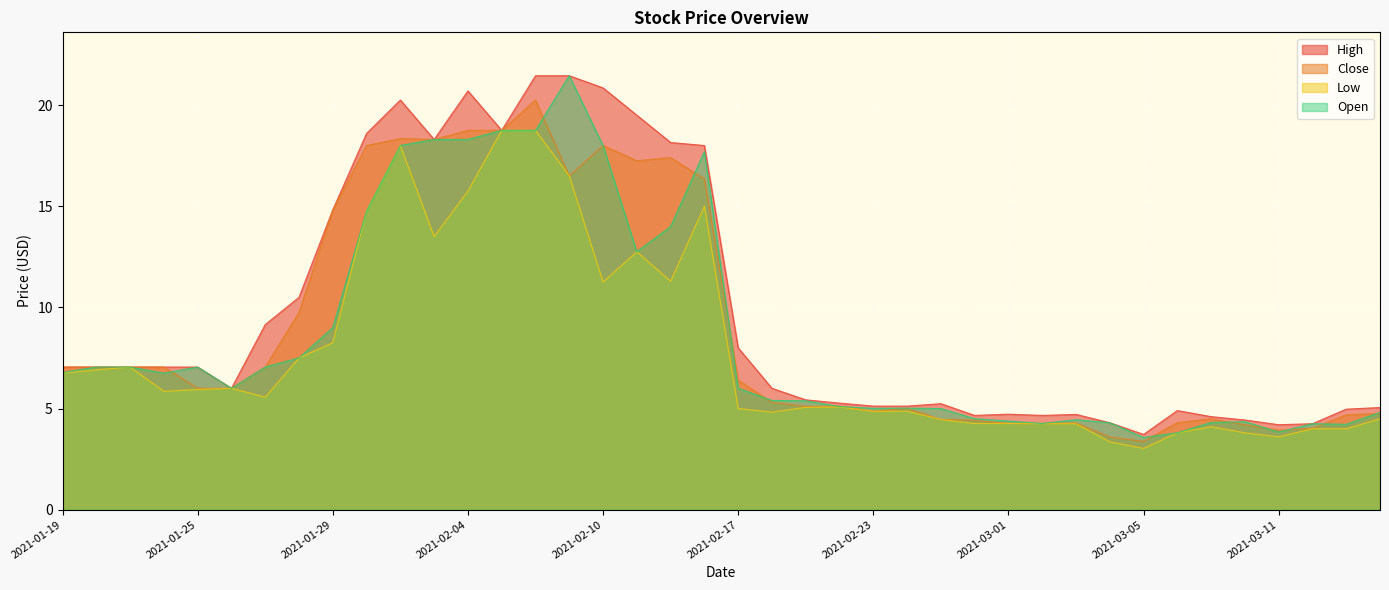

Rank the series by their maximum value, from lowest to highest.

Low, Close, High, Open